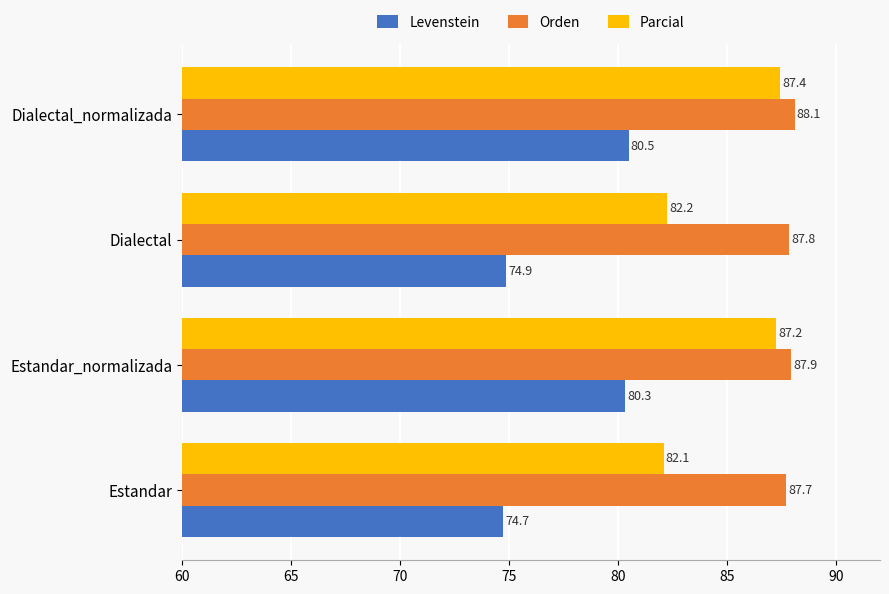

Rank the series by their maximum value, from highest to lowest.

Orden, Parcial, Levenstein